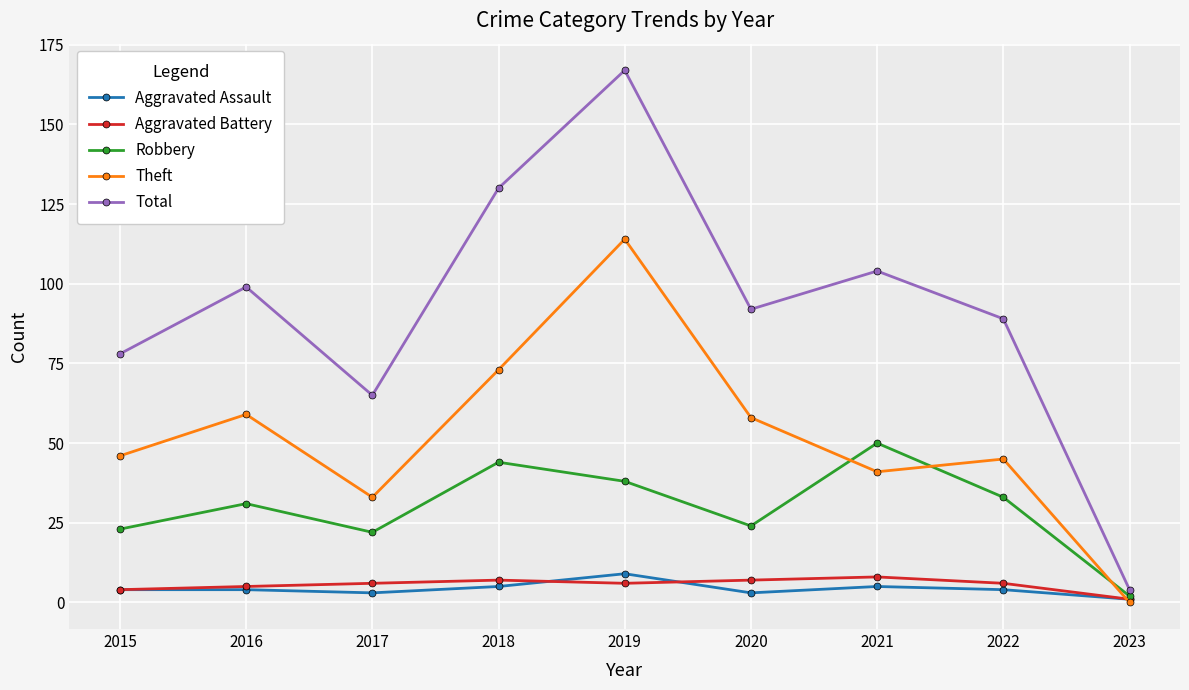

What are all the series names shown in the legend?

Aggravated Assault, Aggravated Battery, Robbery, Theft, Total